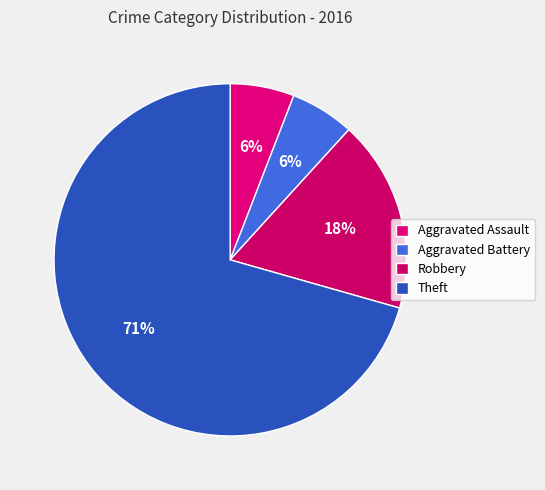

Does any single category account for the majority?

Yes